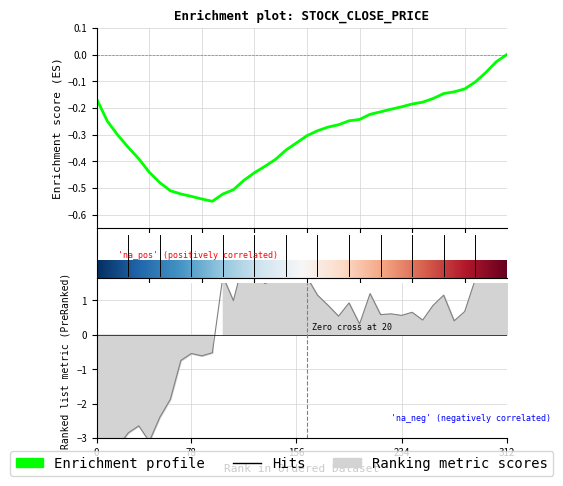

Is this an area chart (filled region under the line)?

No